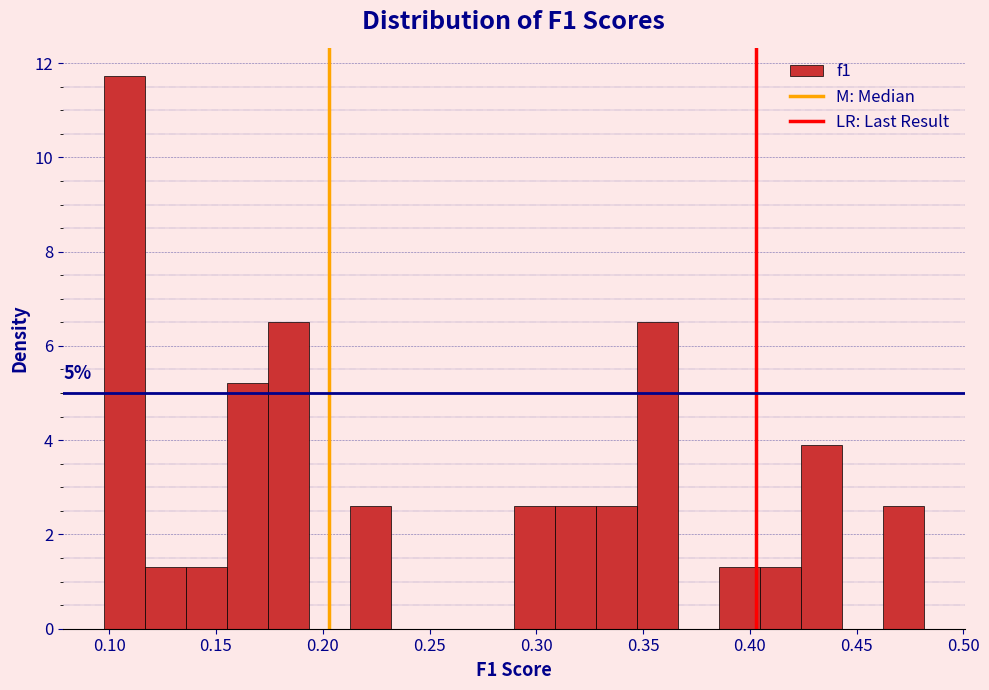

Read against the x-axis, roughly where is the centre of the tallest bar?

0.105